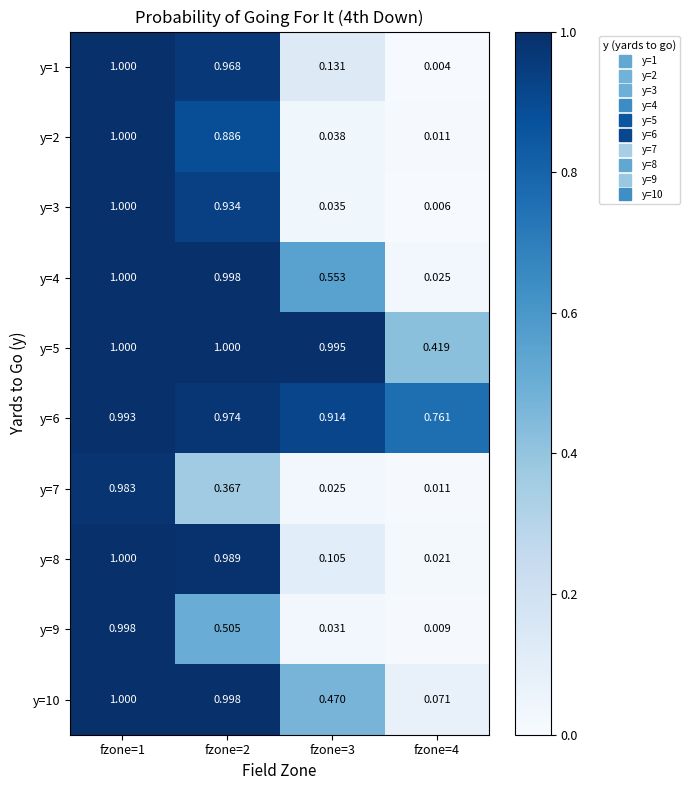

Is the value of y=6 at fzone=1 greater than the value of y=8 at fzone=2?

Yes